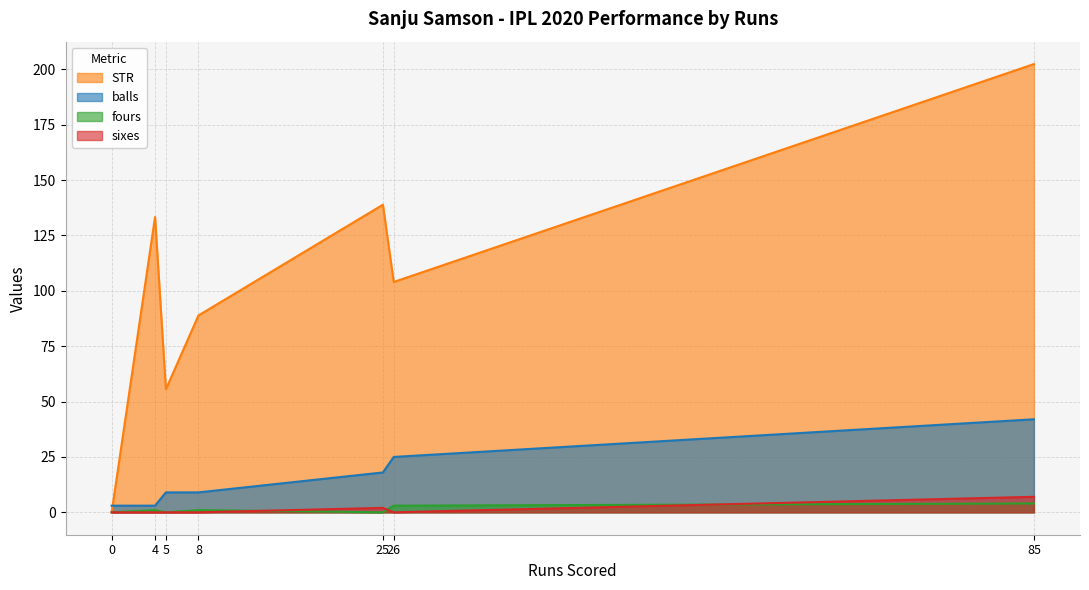

What is the difference between the fours values at 0 and 4?

1.0